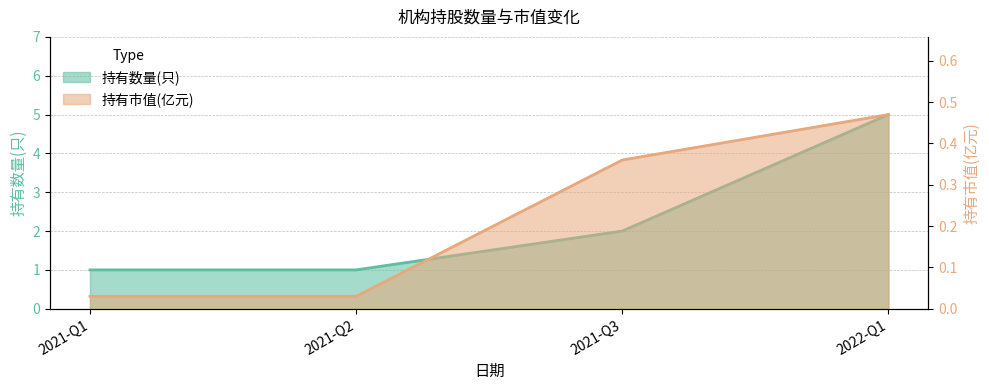

At how many categories does at least one series exceed 4?

1